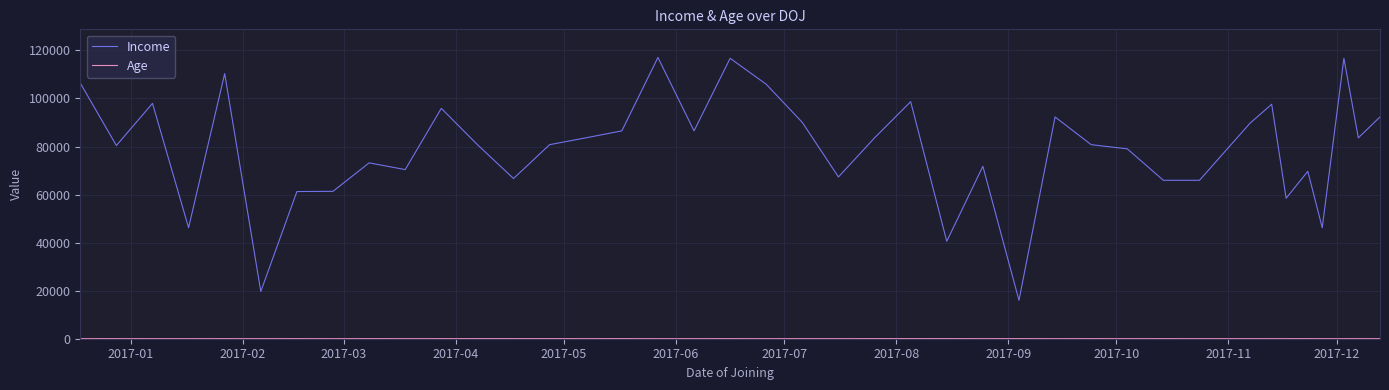

What is the greatest value displayed?

117078.0